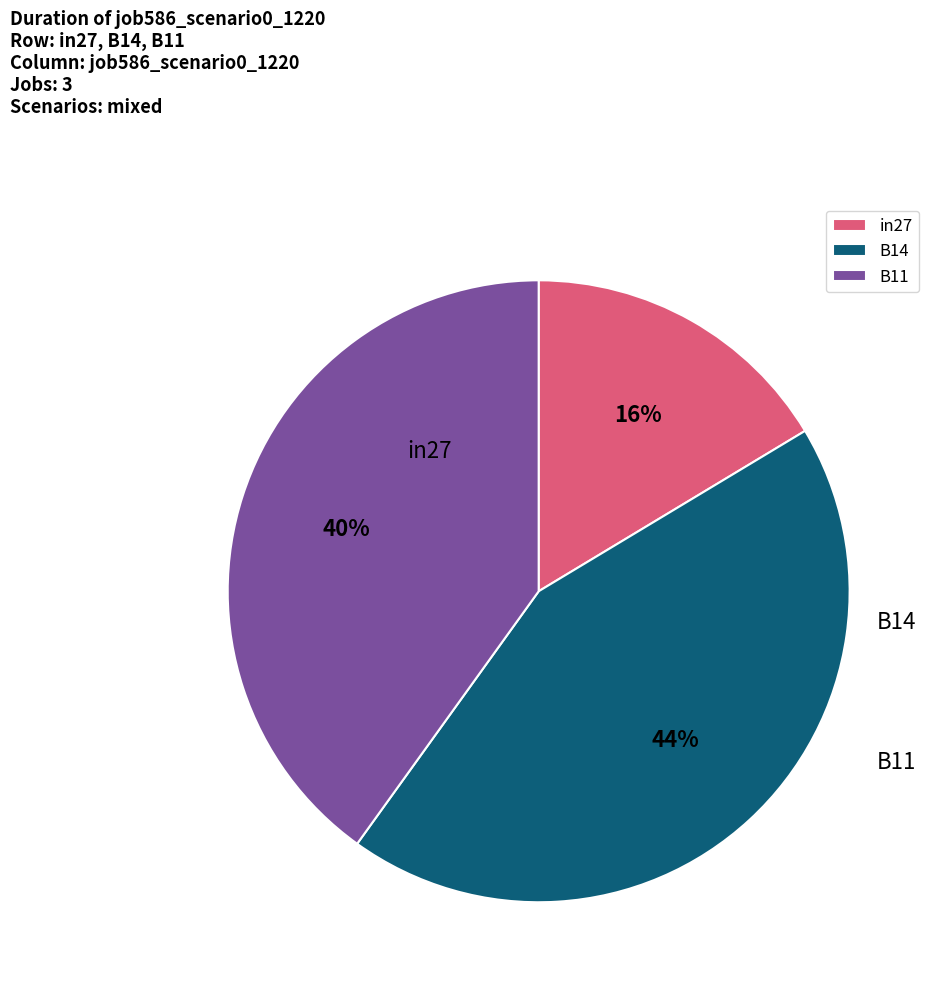

True or false: in27 accounts for 23% of the total.

False